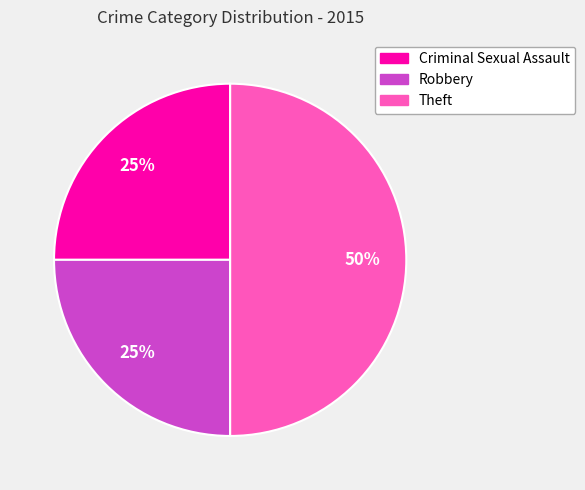

Does Criminal Sexual Assault account for over 50% of the chart?

No